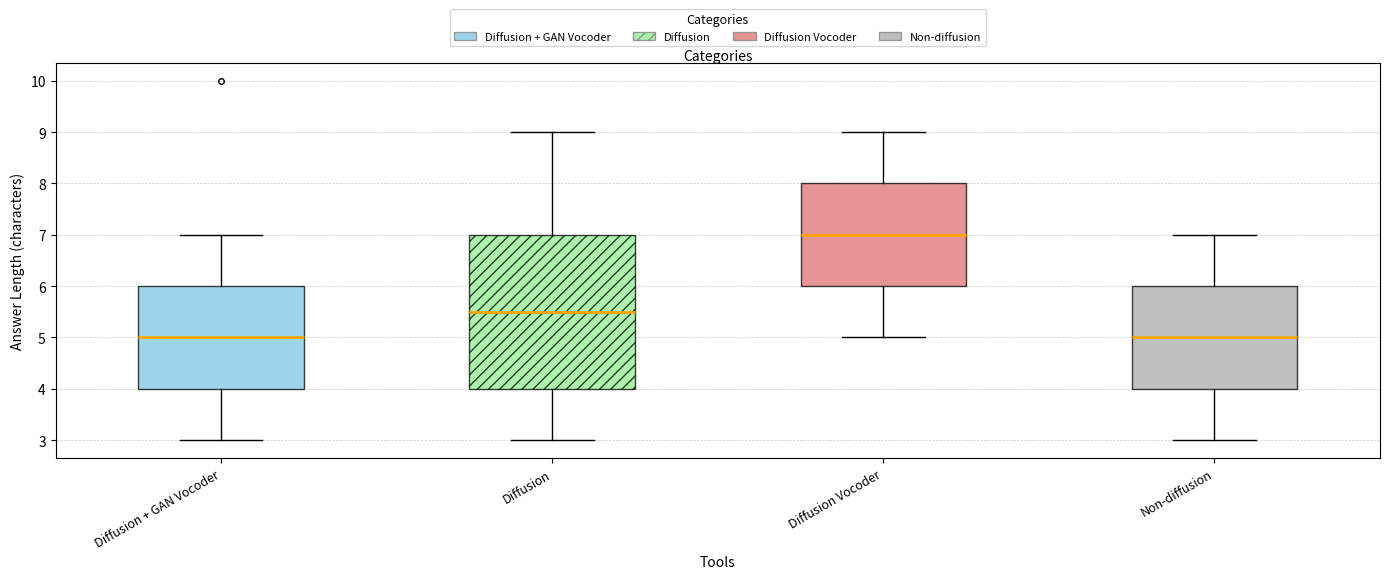

Where does the lower whisker of the box for Diffusion end on the y-axis? The values are not printed on the chart, so give them approximately, as read against the axis.

3.0